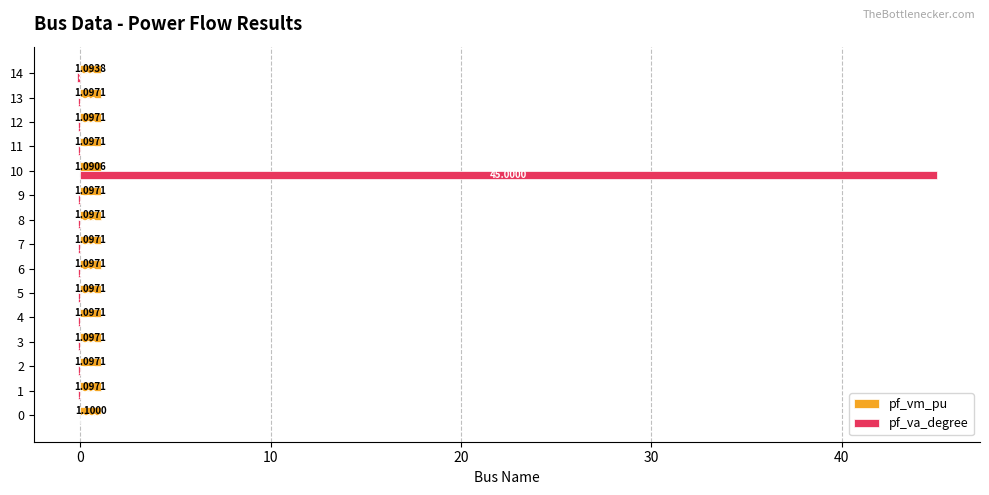

Which series has the largest total across all categories?

pf_va_degree